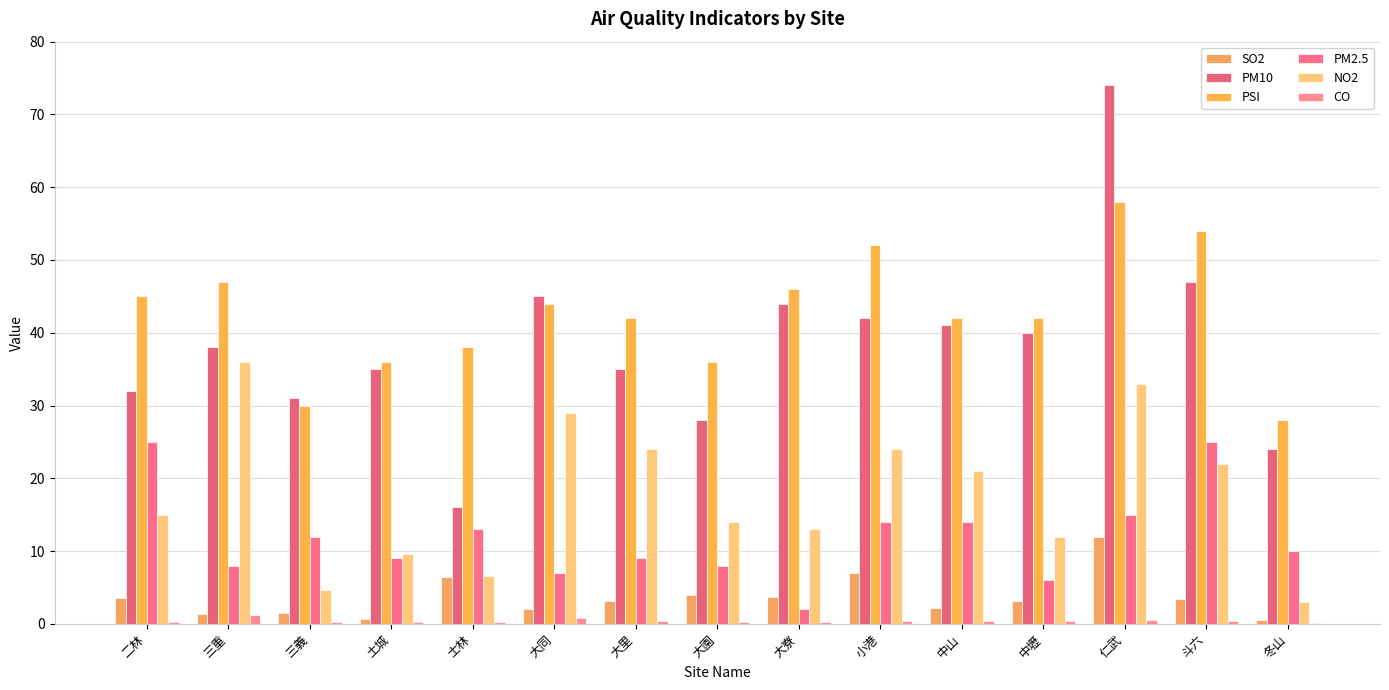

At how many categories does at least one series exceed 7?

15